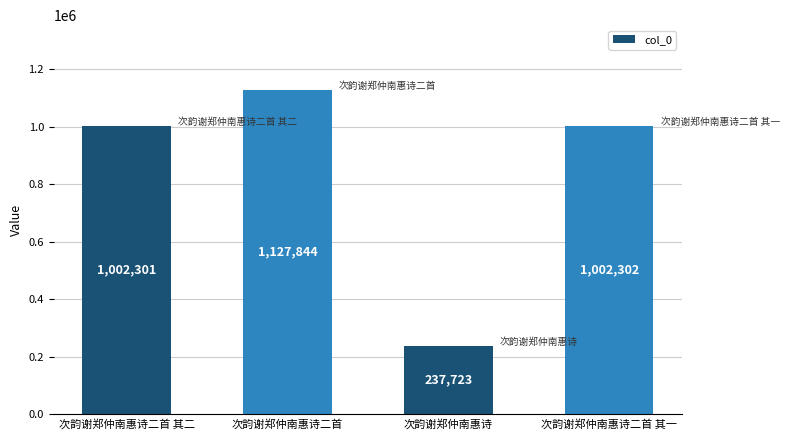

True or false: the data shows 1127844 at 次韵谢郑仲南惠诗二首.

True